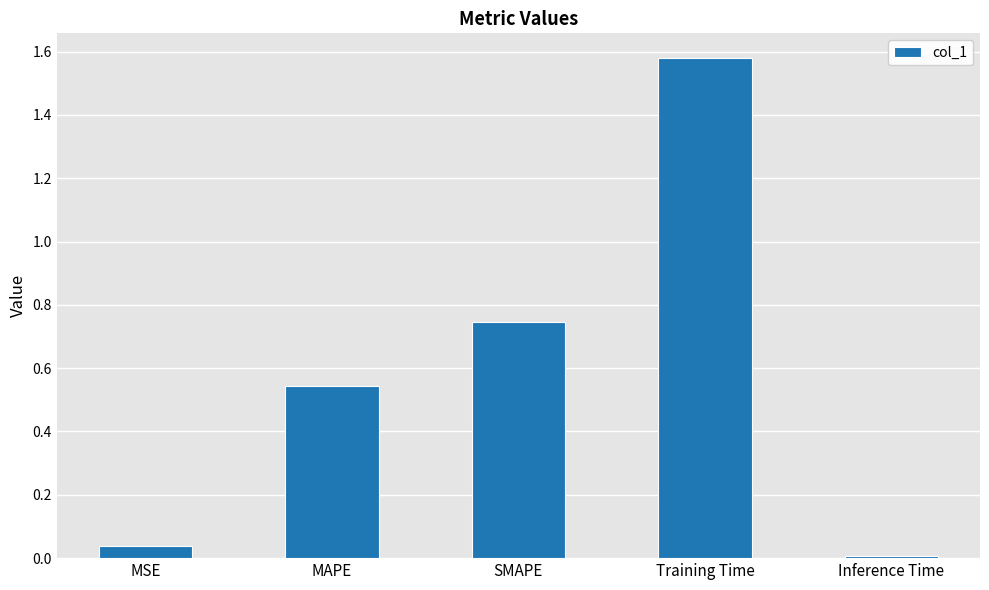

What is the sum of the values at MAPE and Training Time?

2.1